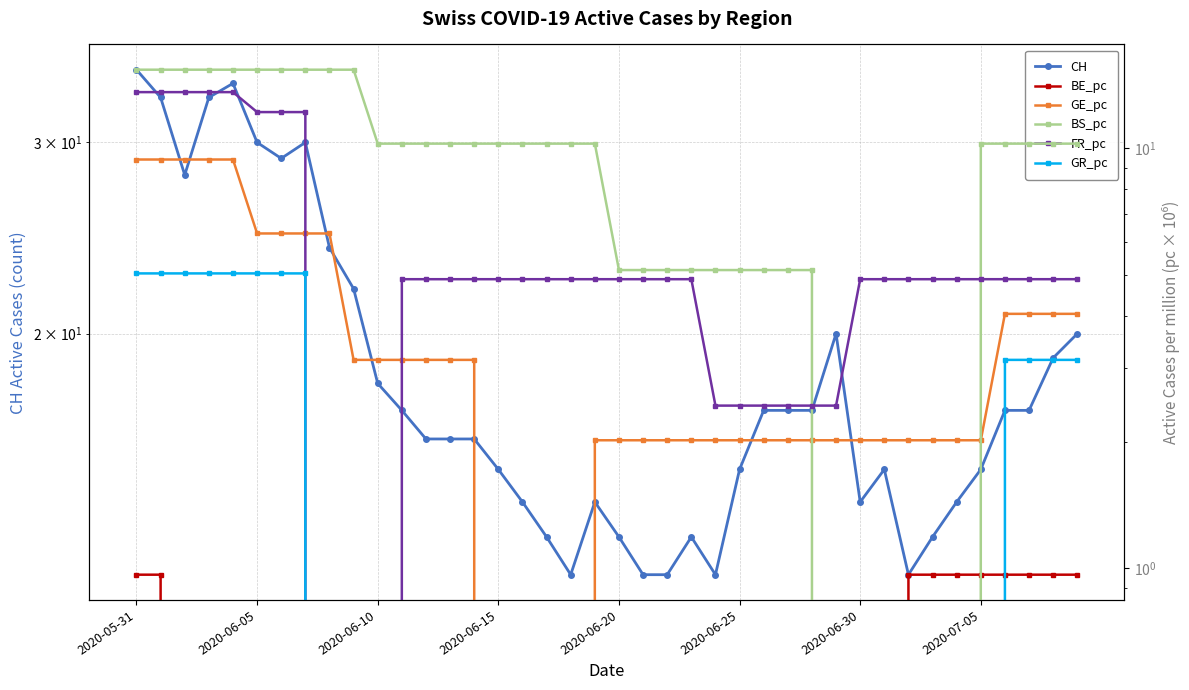

True or false: GR_pc has more than 2 interior local peaks.

False